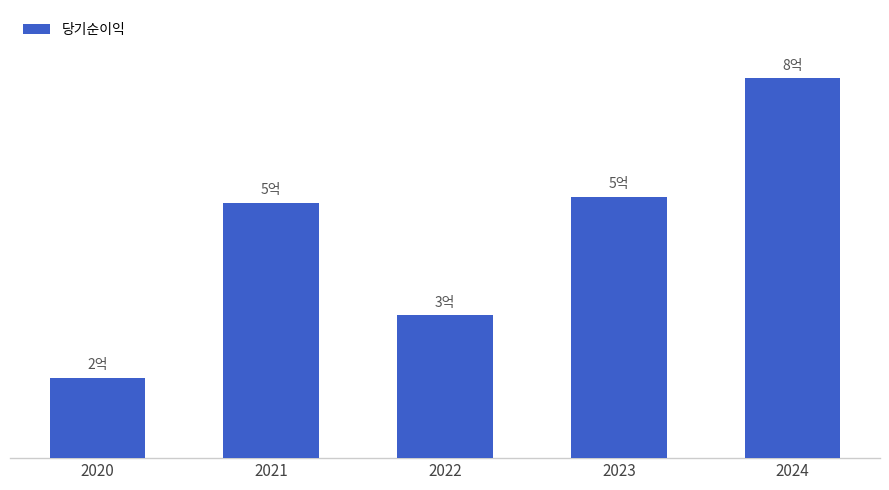

Reading right to left, transcribe all the data shown in this chart.

2024=760657000	2023=523824000	2022=285702000	2021=511630600	2020=160367000